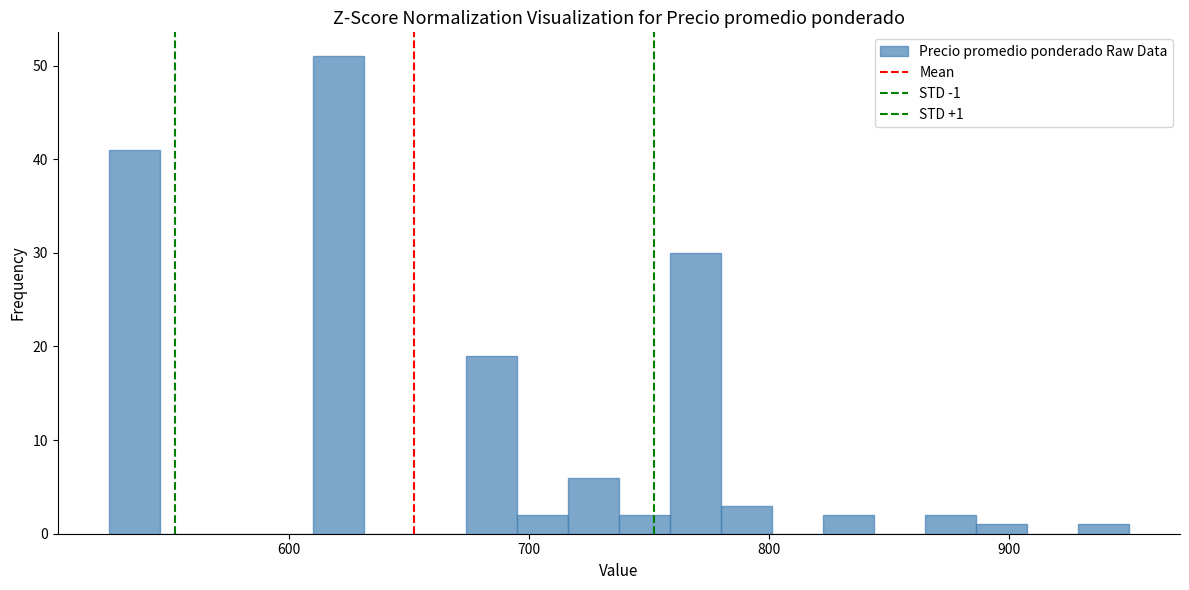

Around what value on the x-axis is the tallest bar? Give the approximate position of its centre, as read against the axis.

620